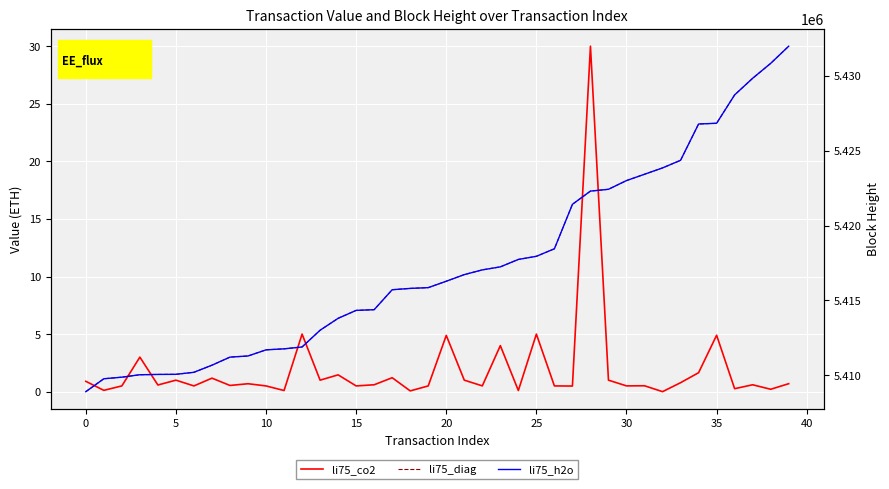

Which series has the largest total across all categories?

li75_h2o